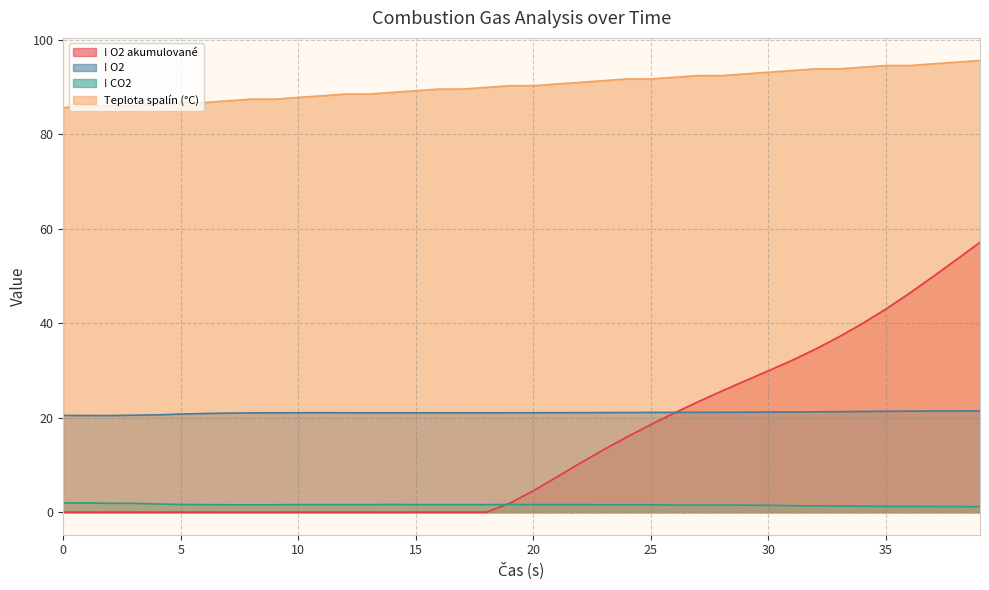

Where is Teplota spalín (°C) nearest to the value 90?

18